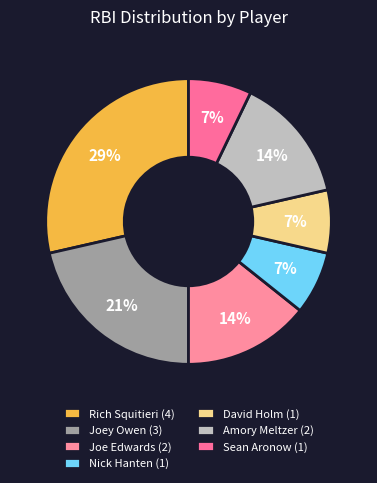

How many segments does this pie chart have?

7